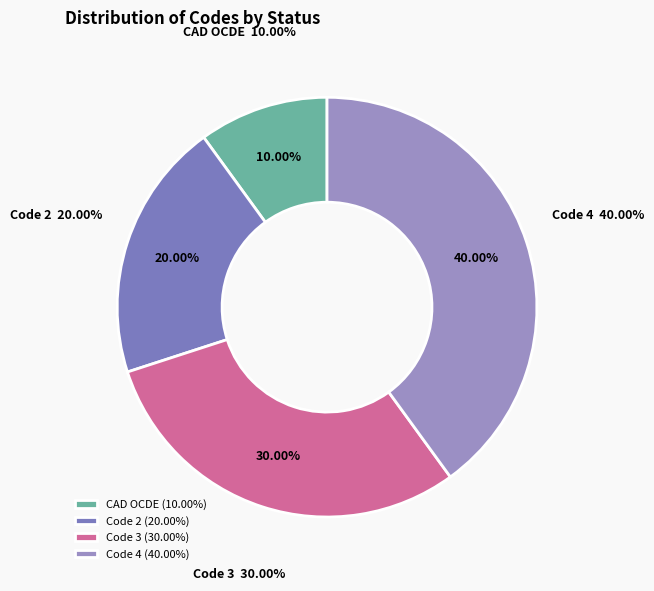

Rank the categories by value from highest to lowest.

Code 4, Code 3, Code 2, CAD OCDE